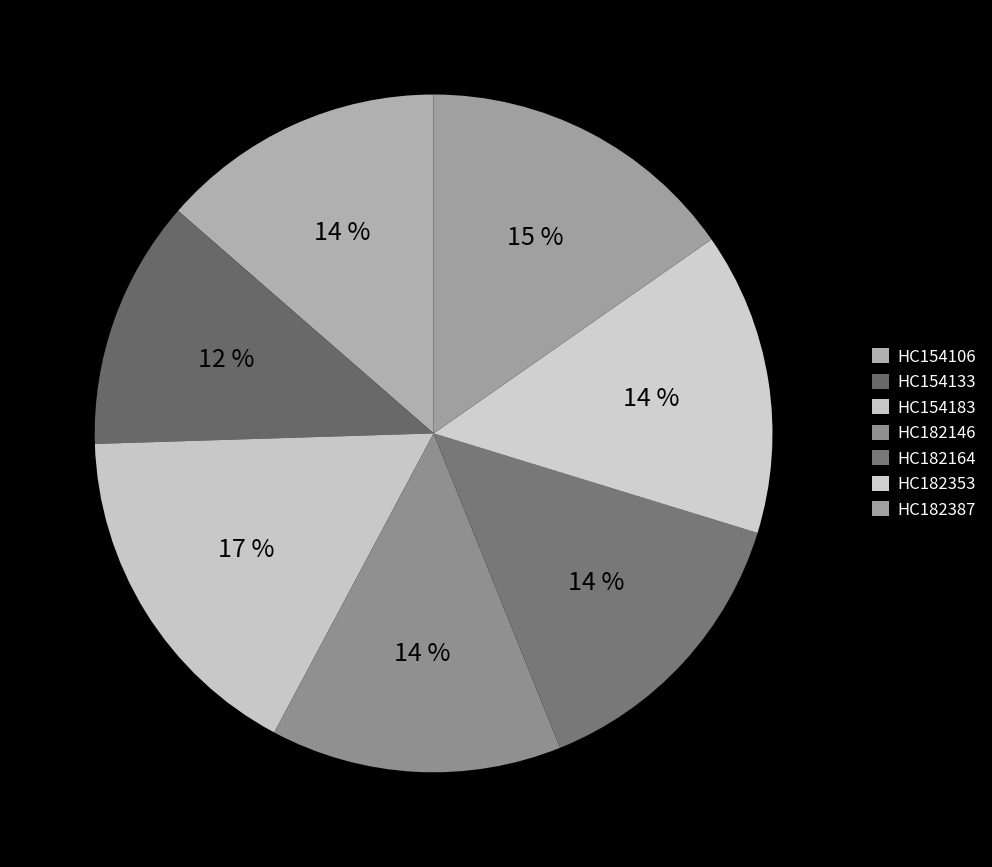

How many segments does this pie chart have?

7